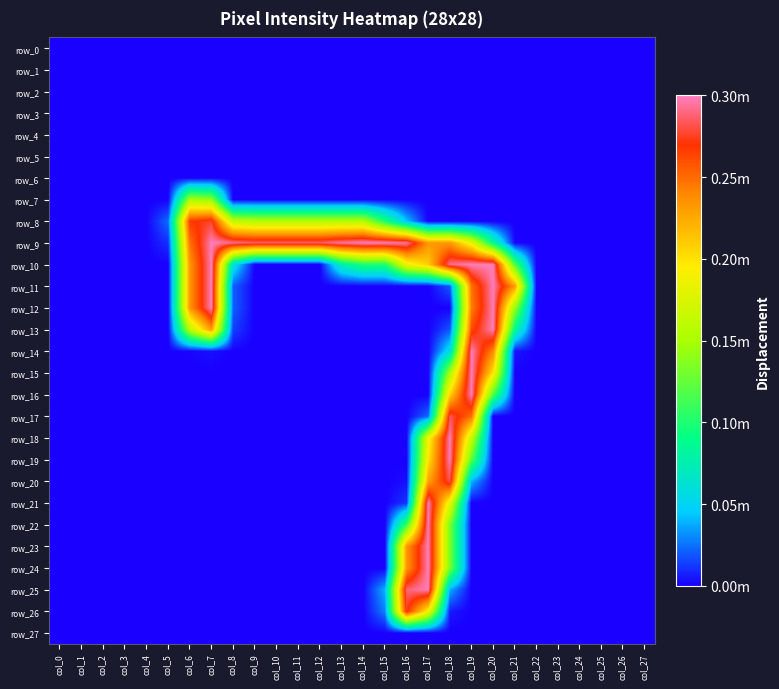

Which category has the highest value in the row_19 series?

col_18